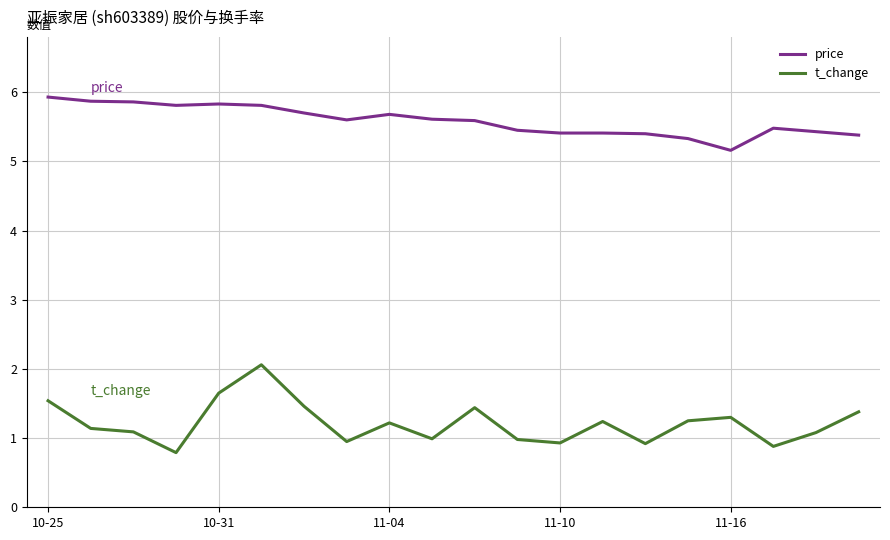

How many categories are shown in the chart?

20